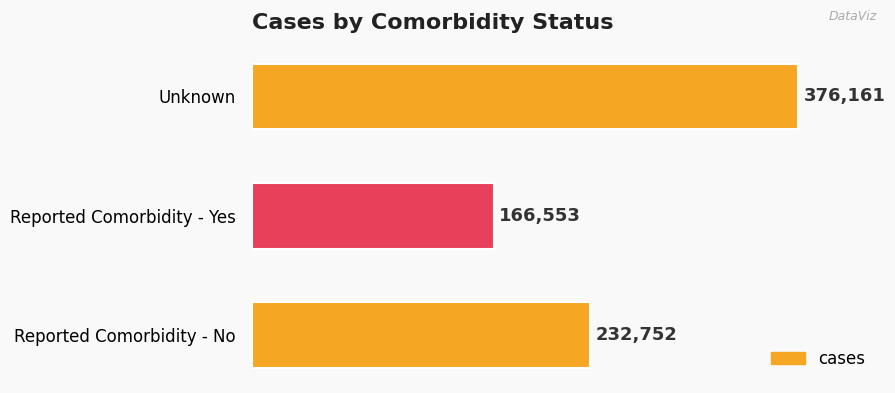

Does the chart contain stacked bars?

No